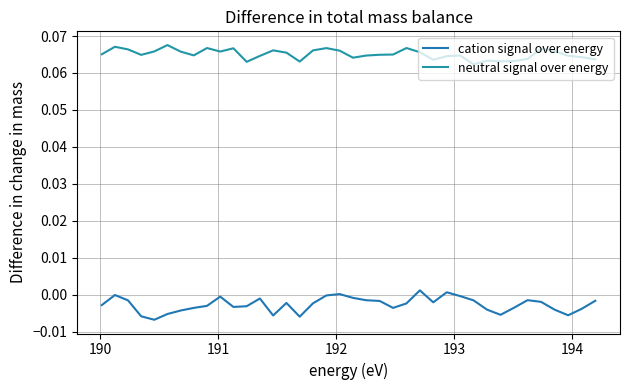

What is the greatest value displayed?

0.1